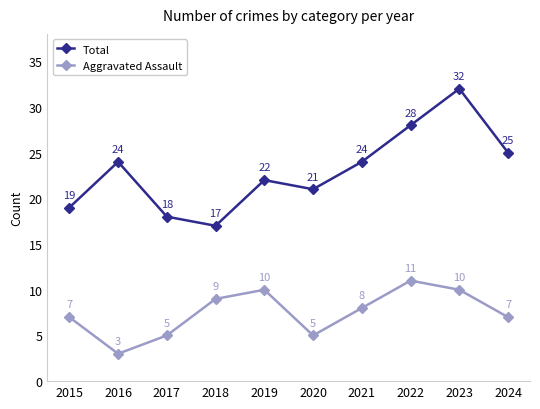

True or false: Aggravated Assault has a value of 10 at 2019.

True